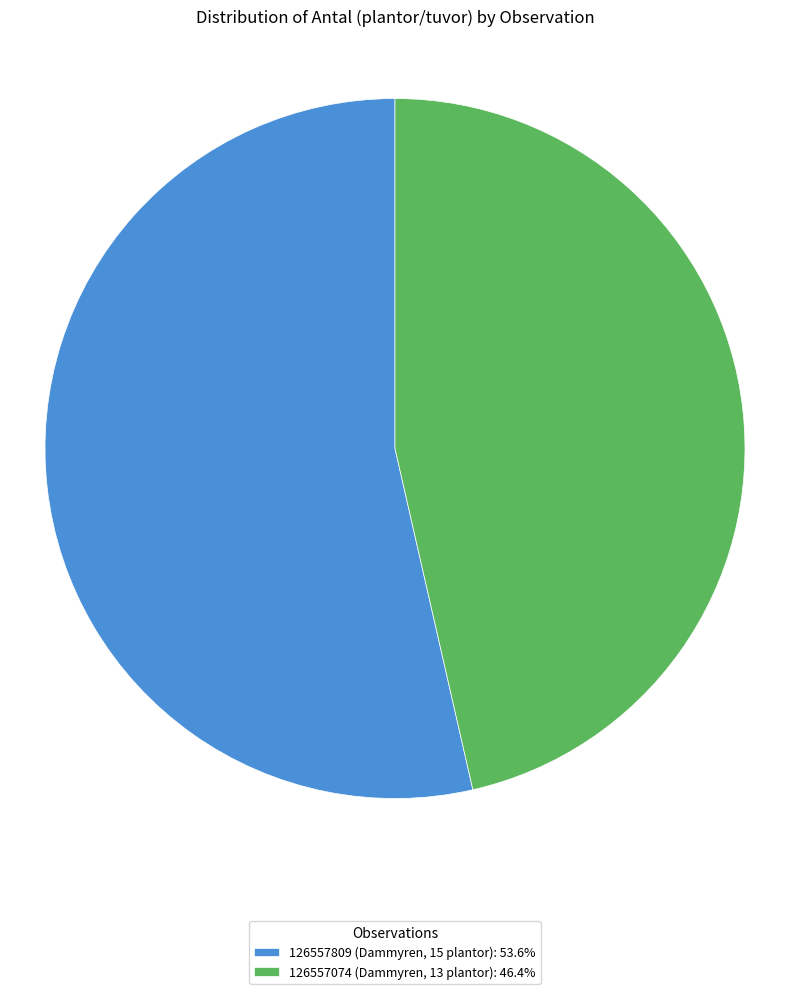

How many slices are in this pie chart?

2